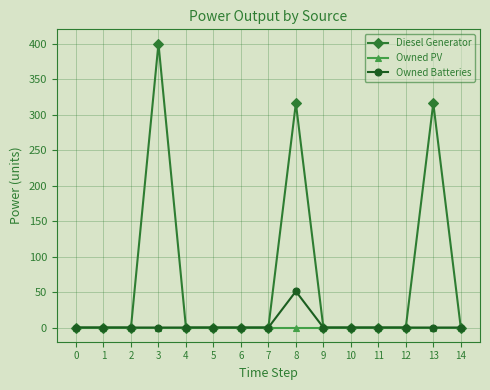

The value of Diesel Generator at 1 is -156. True or false?

False